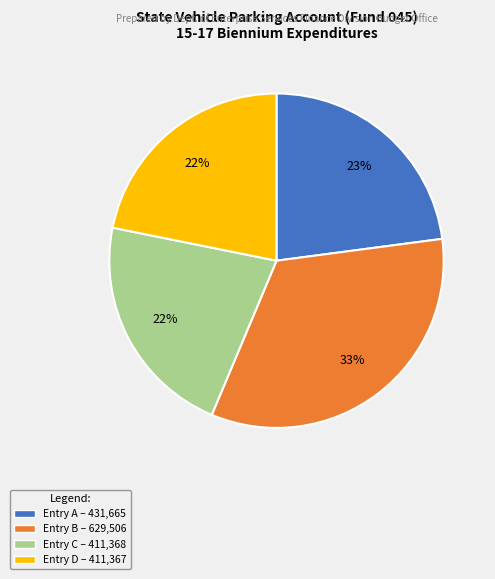

Does any single category account for the majority?

No